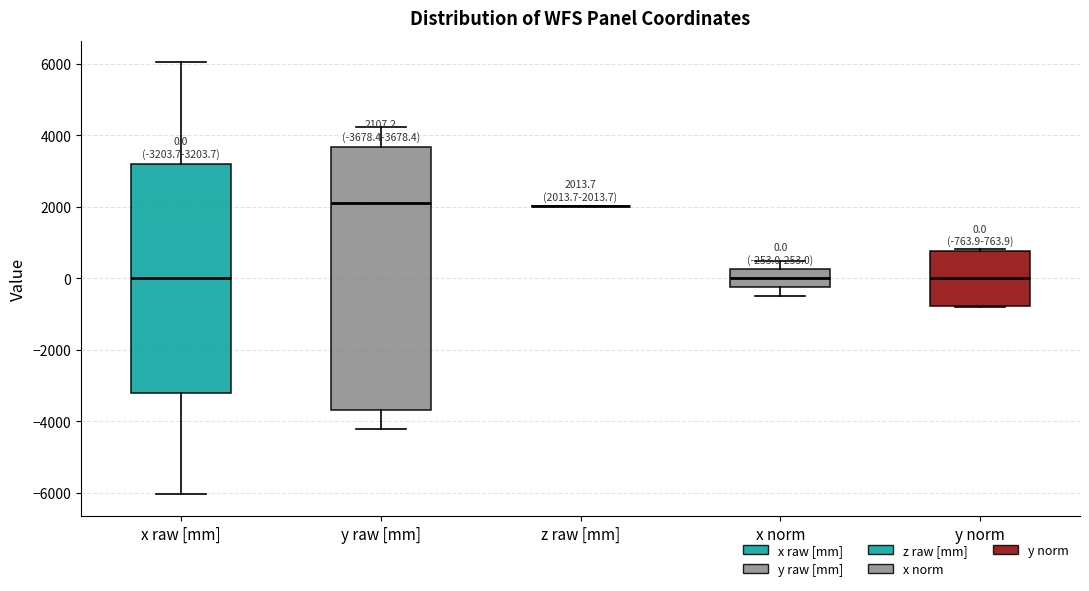

Which box is the tallest, from its lower edge to its upper edge?

y raw [mm]